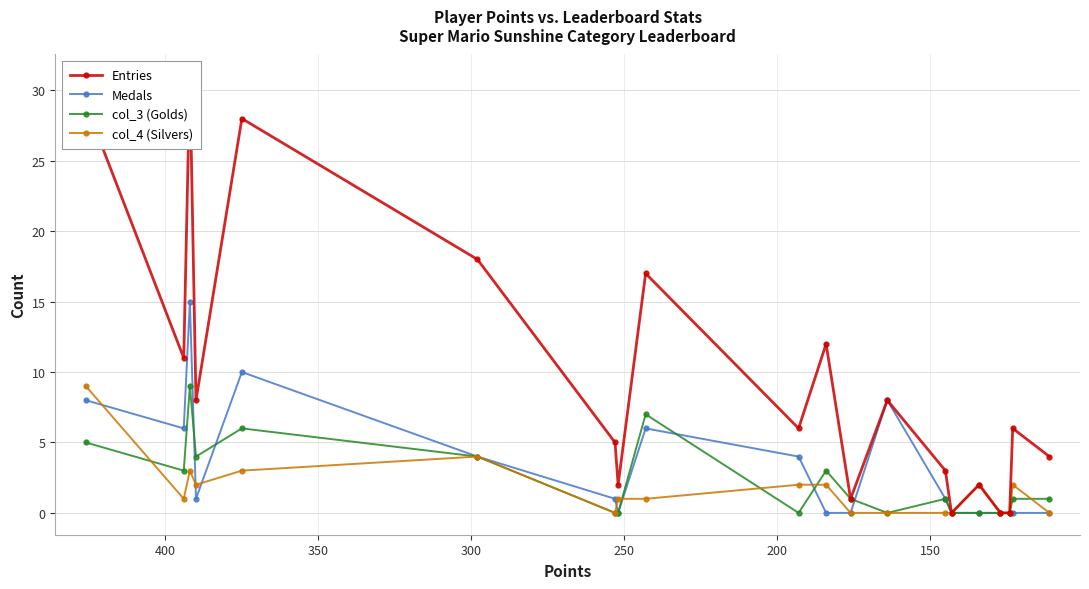

True or false: Medals and Entries cross at least once.

False